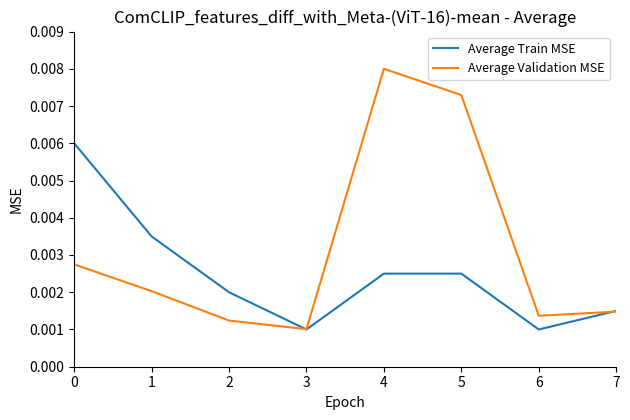

At which category does the chart reach its peak across all series?

4